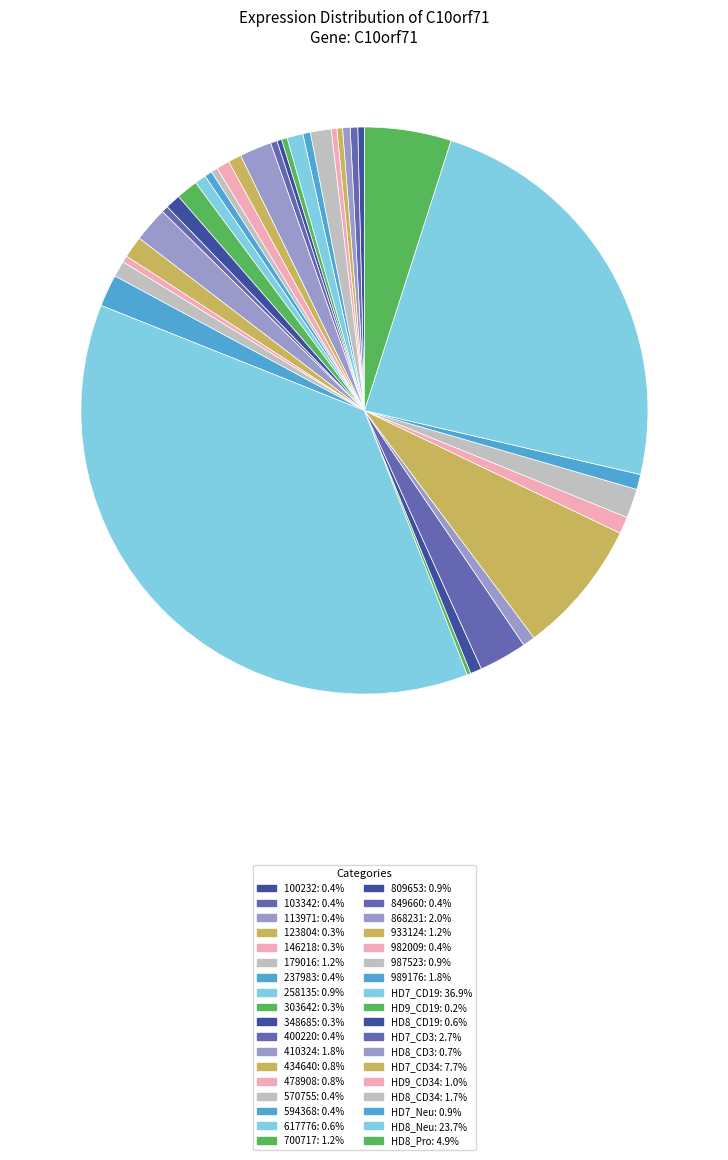

How many slices are in this pie chart?

36